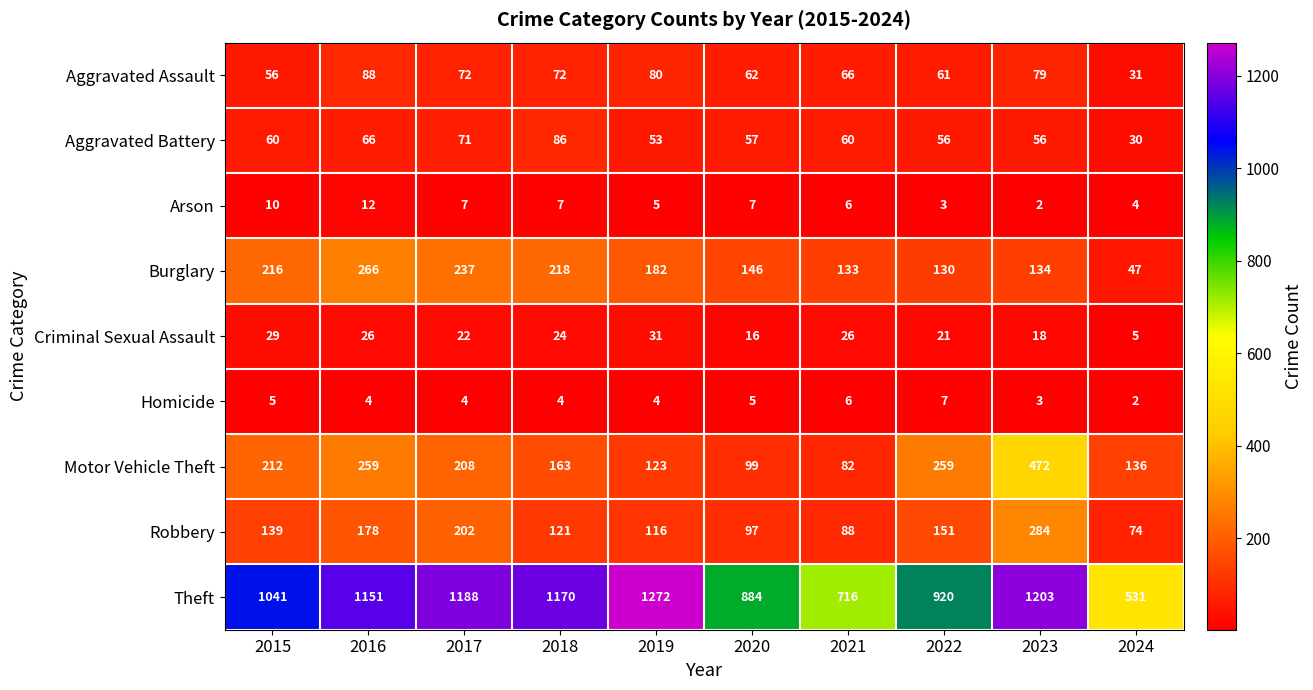

List the series in order of their peak value, highest first.

Theft, Motor Vehicle Theft, Robbery, Burglary, Aggravated Assault, Aggravated Battery, Criminal Sexual Assault, Arson, Homicide